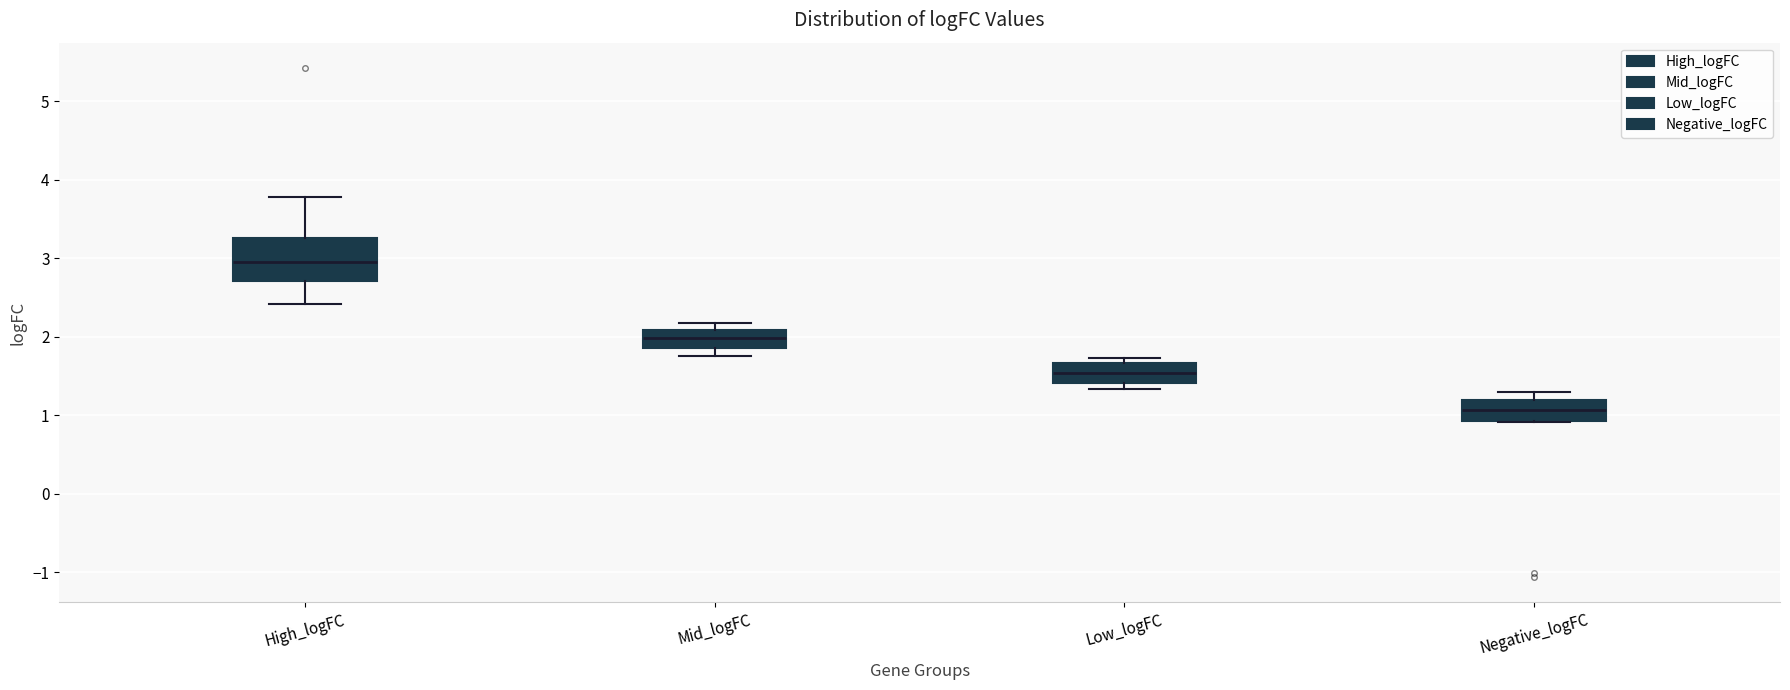

Which box has the lowest median line?

Negative_logFC